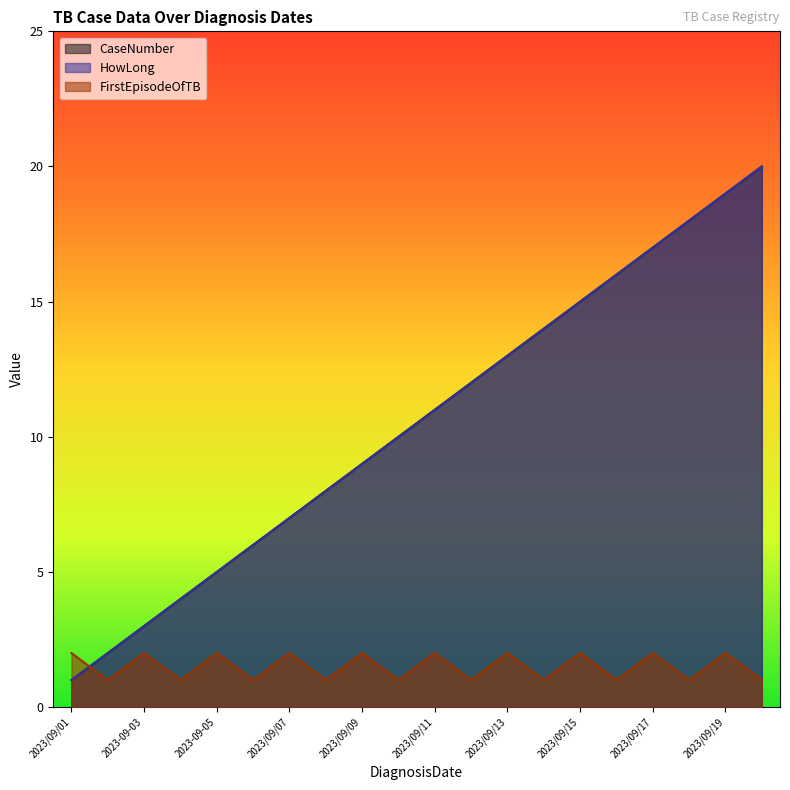

What is the difference between the maximum and minimum values in the HowLong series?

19